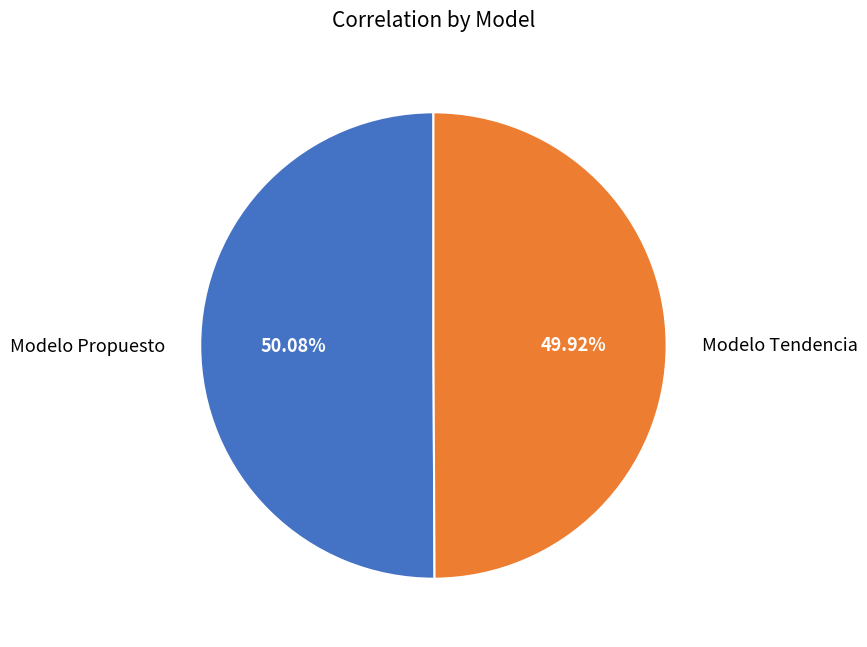

To the nearest percent, what percentage of the pie is Modelo Tendencia?

50%